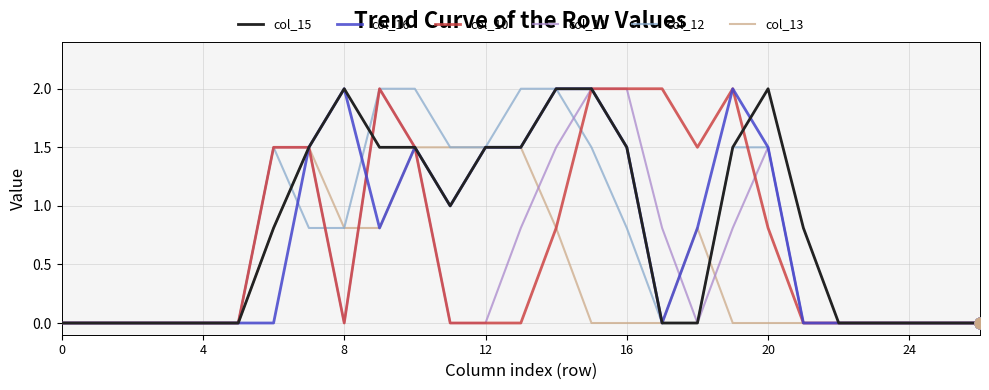

What is the maximum value for col_11?

2.0